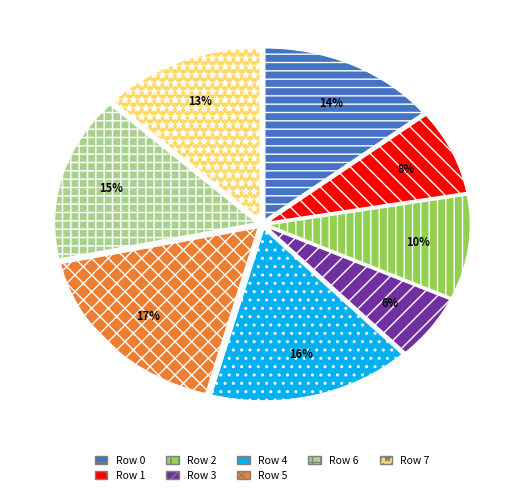

What is the ratio of the value at Row 1 to the value at Row 3?

1.3